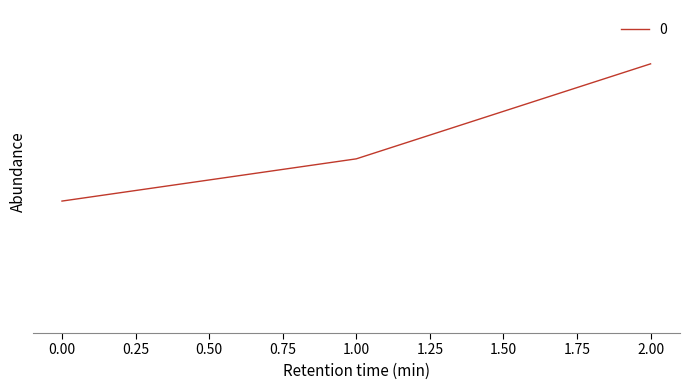

Reading left to right, what are all the values shown in this chart?

0=2500	1=3300	2=5100